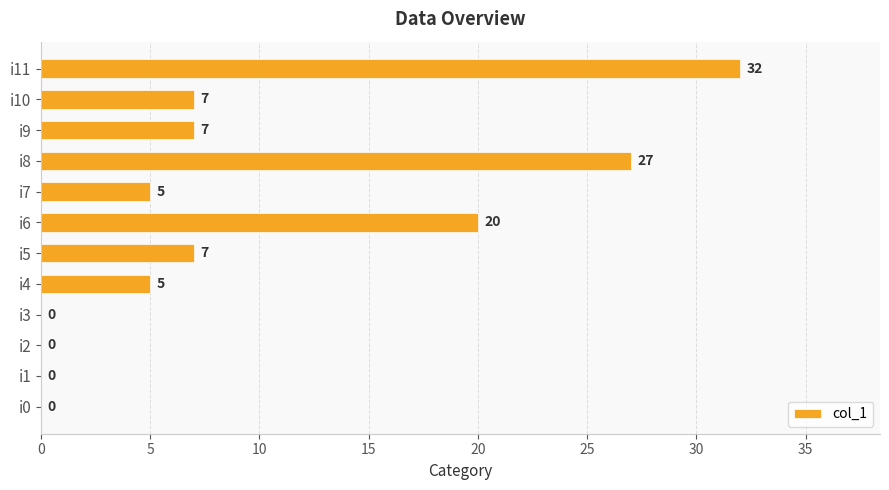

What is the sum of the values at i5 and i7?

12